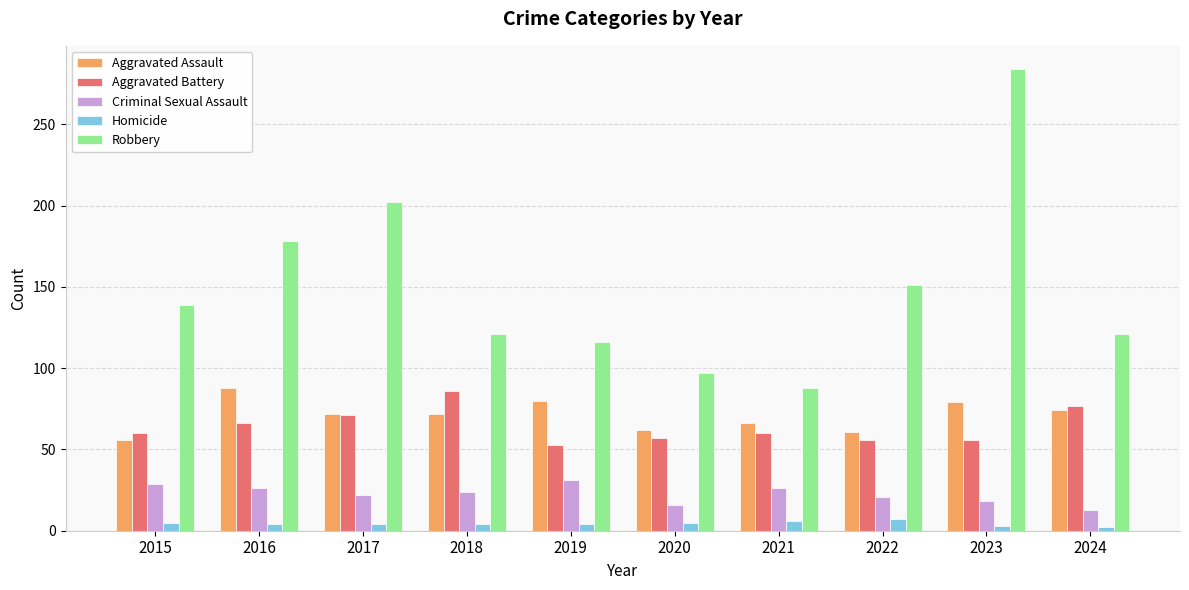

At which category does the chart reach its peak across all series?

2023